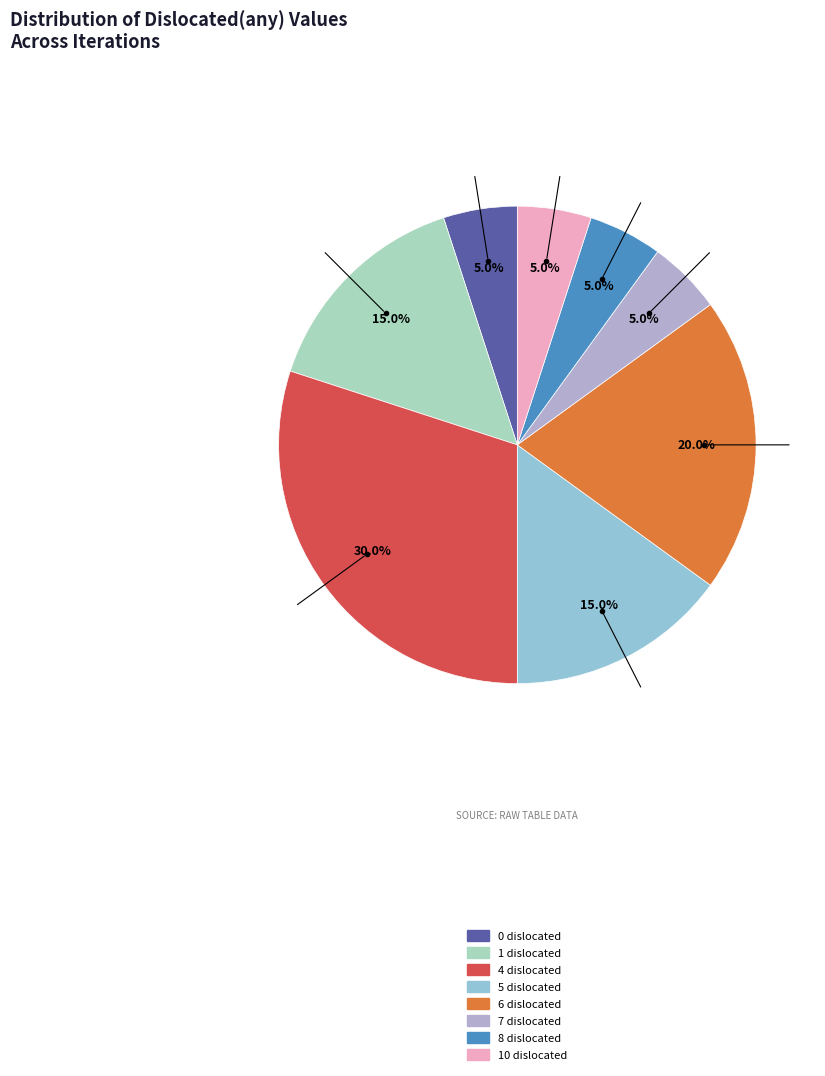

Is there a majority slice in this chart?

No